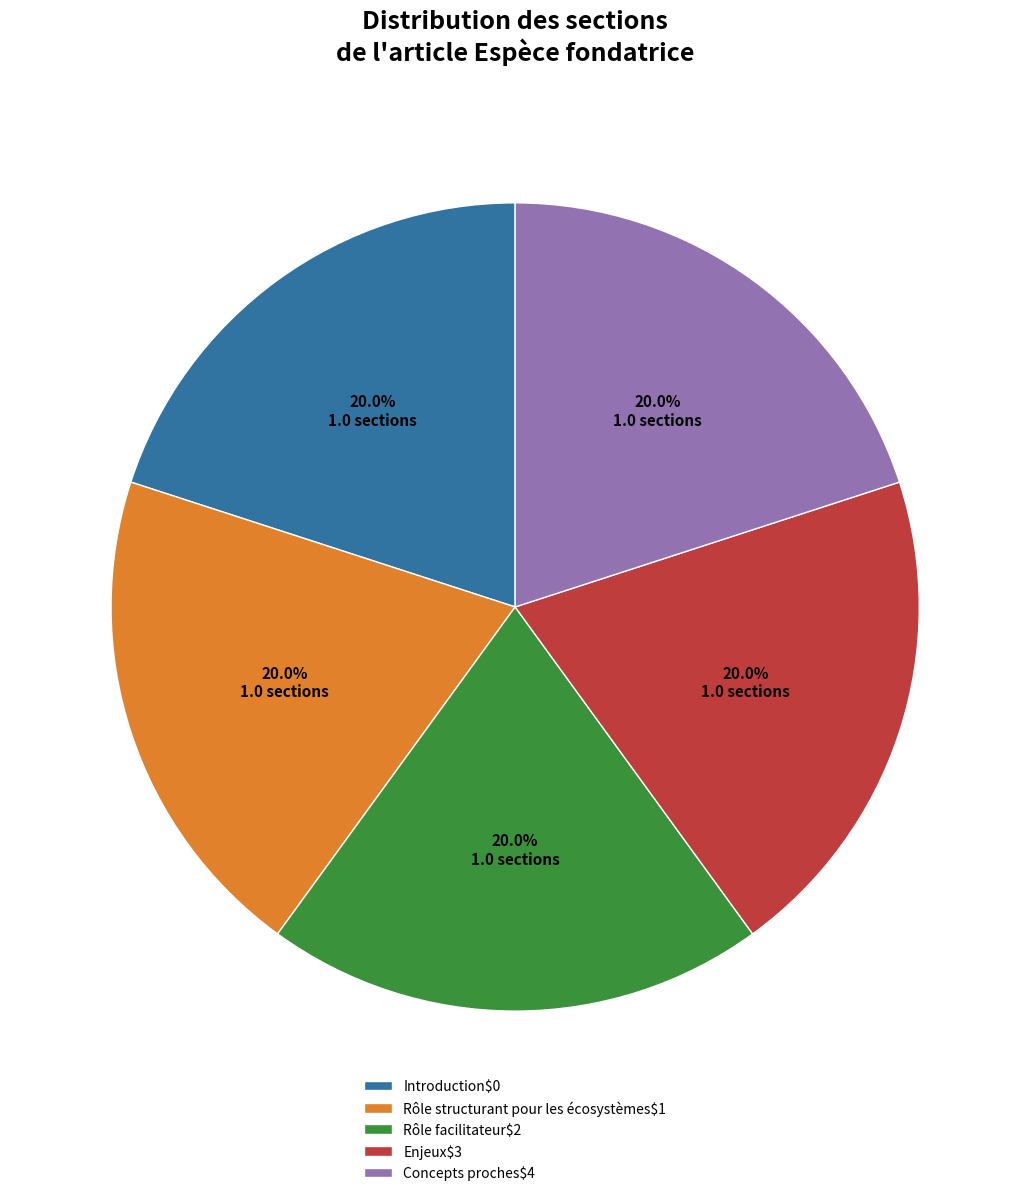

Is there any slice that represents more than half of the pie?

No